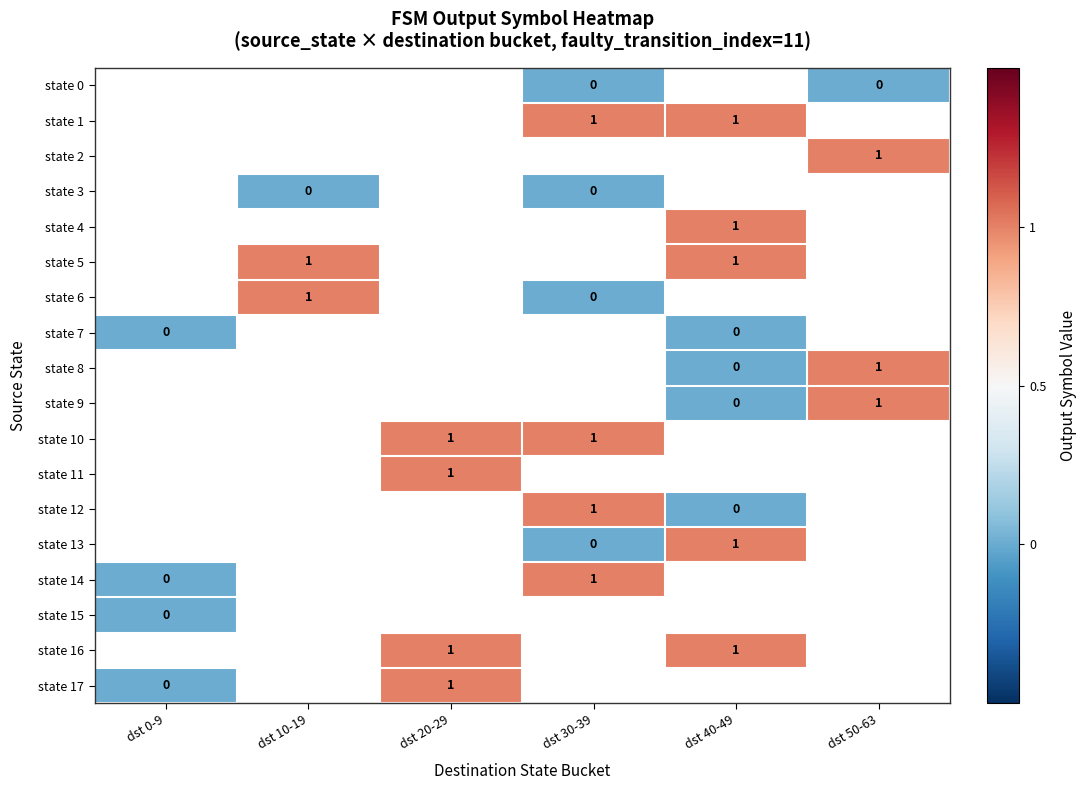

Which has a higher value, dst 50-63 or dst 40-49?

dst 40-49